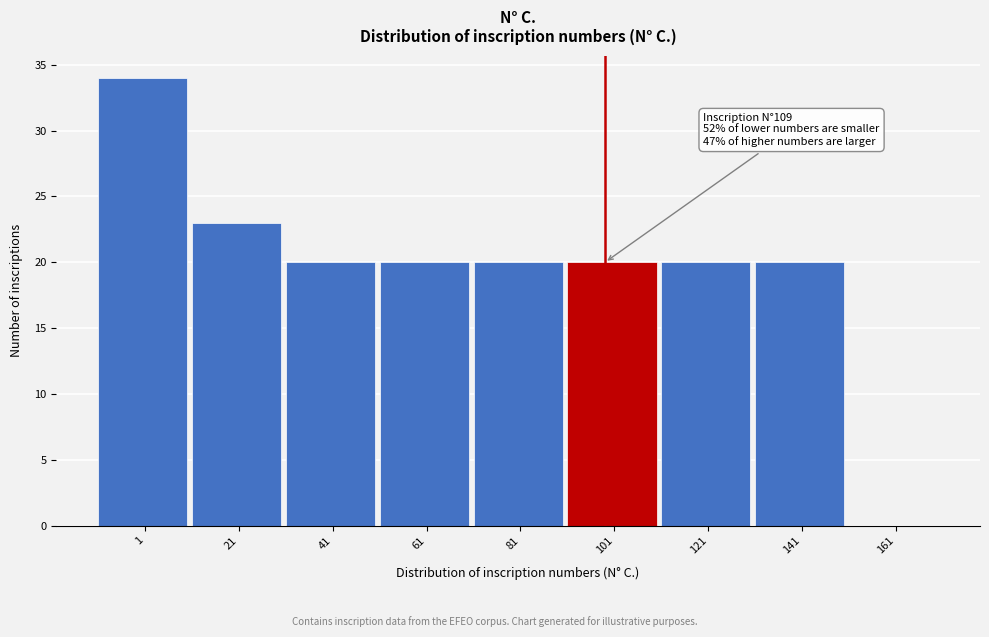

Reading left to right, what are all the values shown in this chart?

1=34	21=23	41=20	61=20	81=20	101=20	121=20	141=20	161=0